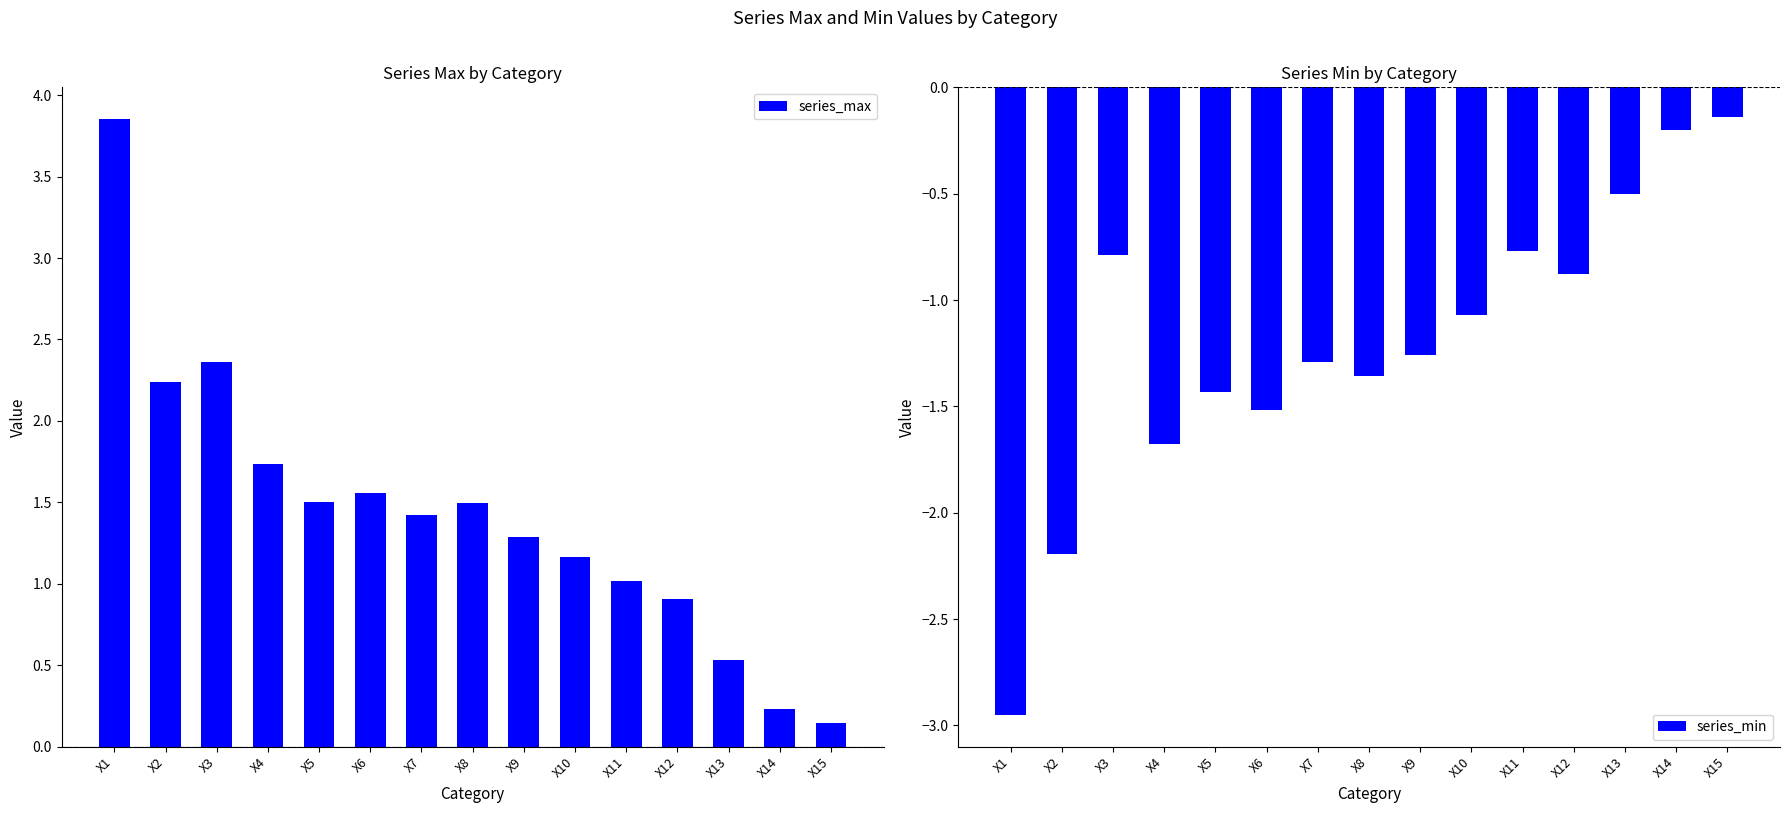

At which category does the chart reach its minimum across all series?

X1